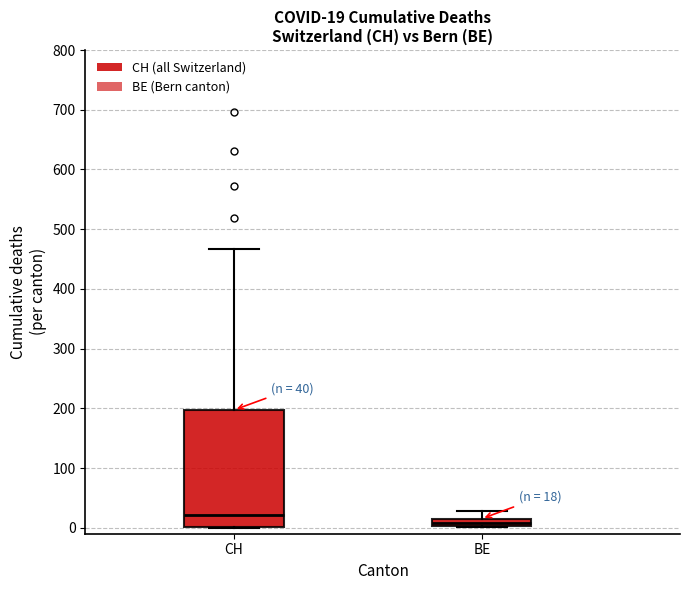

Which box's median line is the highest?

CH